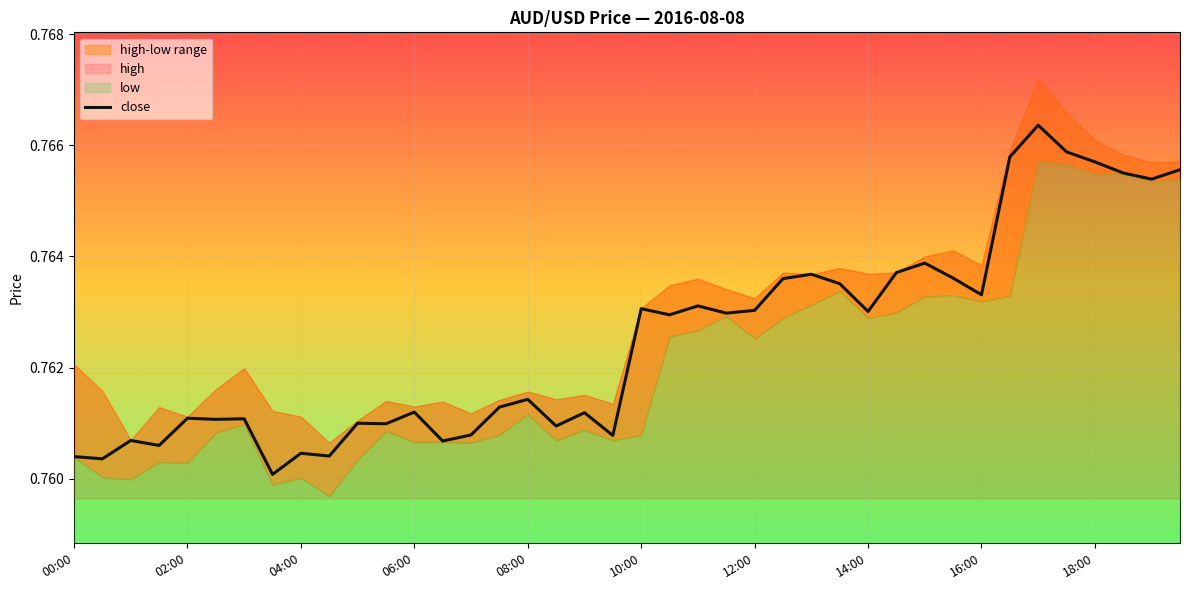

What is the sum of all values?

30.5